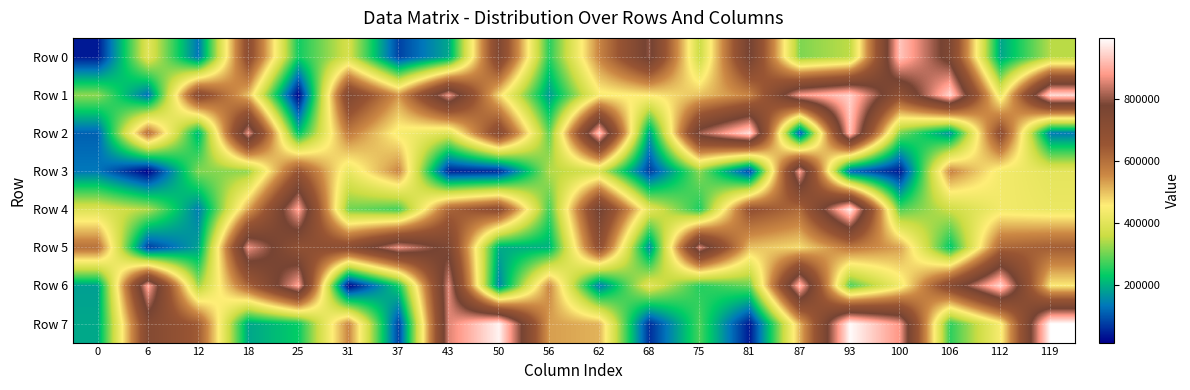

Which category has the lowest value across all series?

6